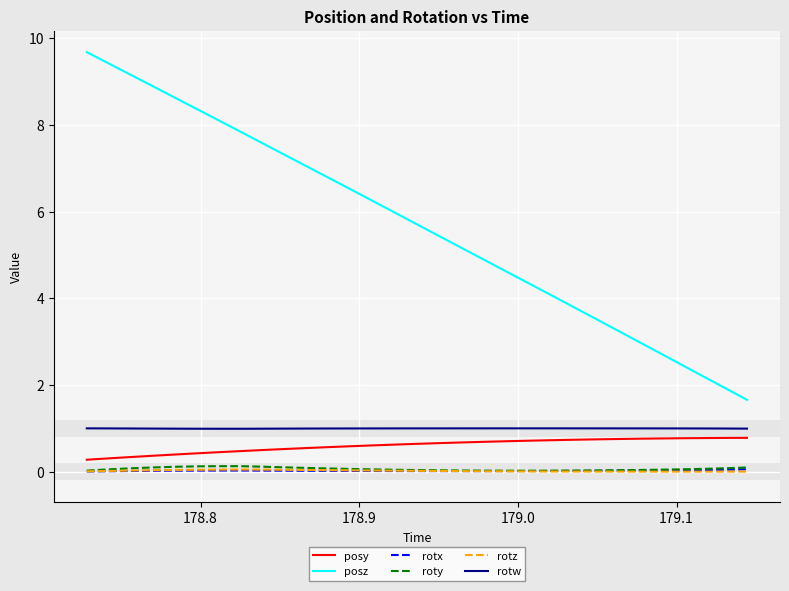

Which series has the largest range (max minus min)?

posz